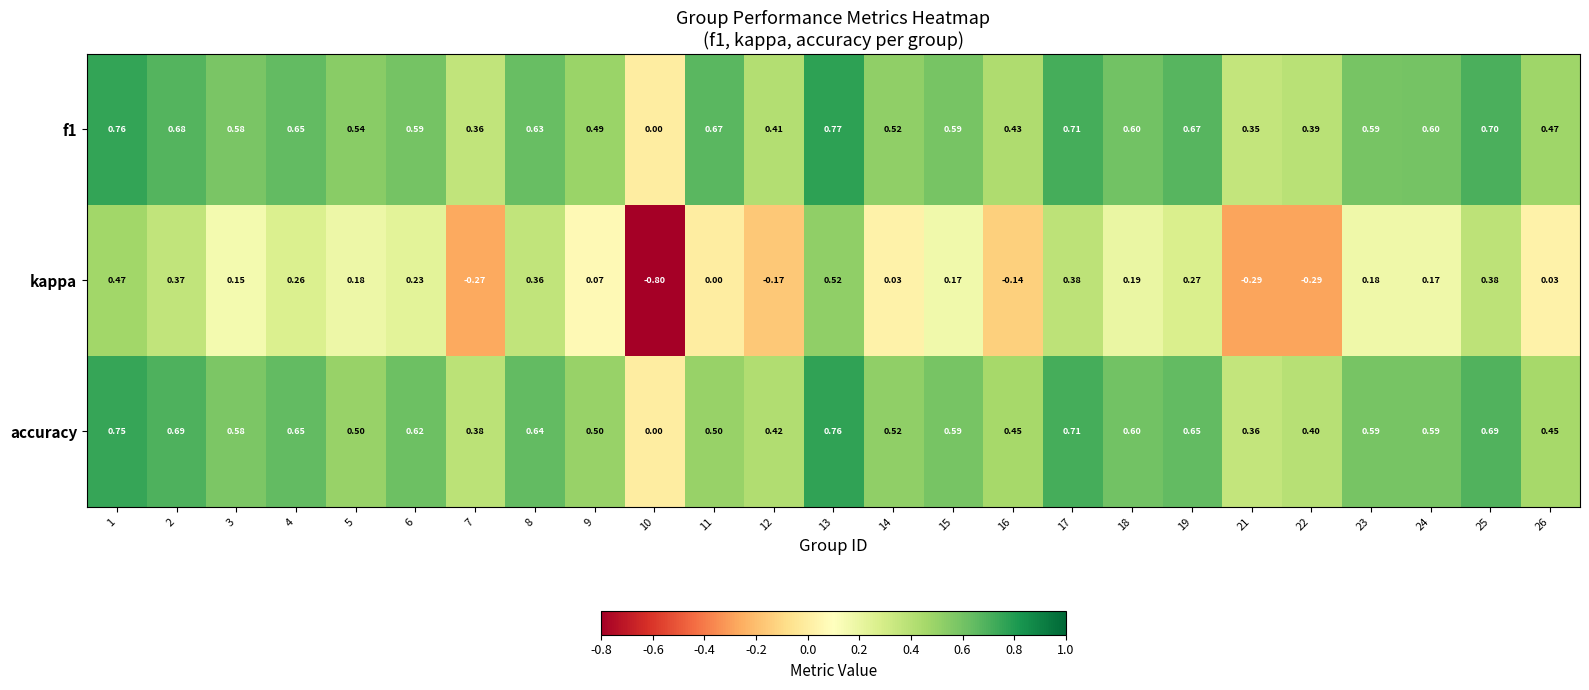

Between 15 and 23, which series saw the biggest shift?

kappa